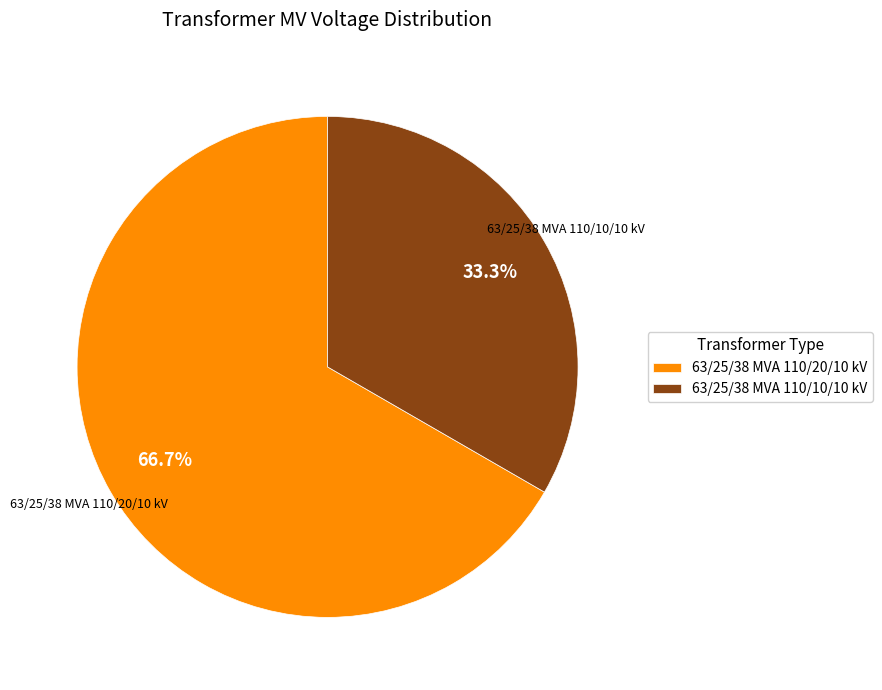

To the nearest percent, what percentage of the pie is 63/25/38 MVA 110/10/10 kV?

33%